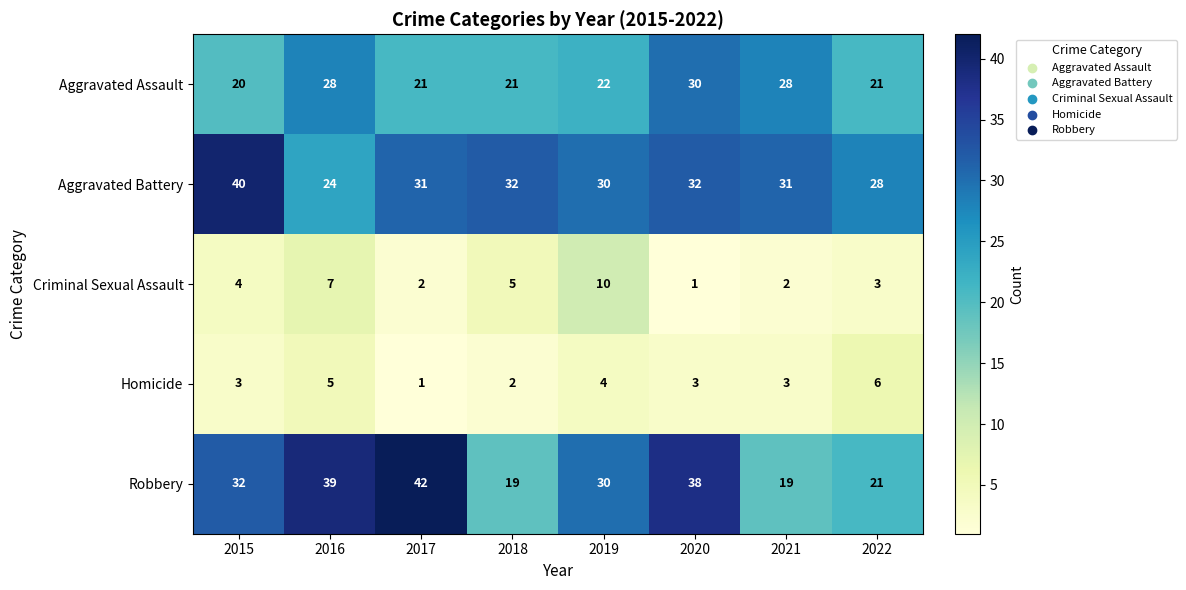

What is the greatest value displayed?

42